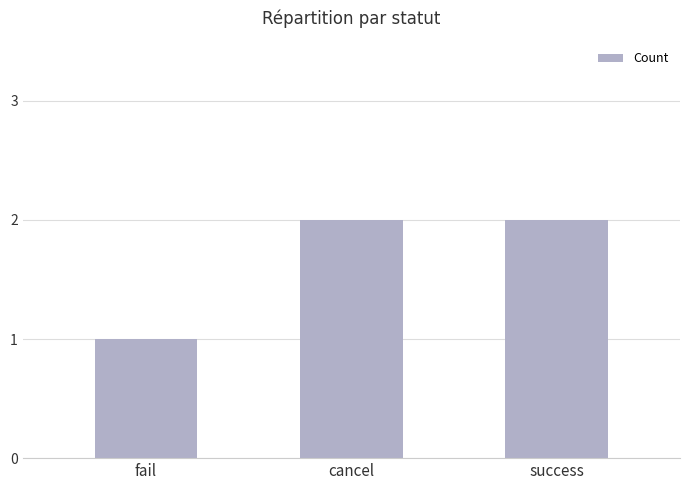

What position from the left is success?

3